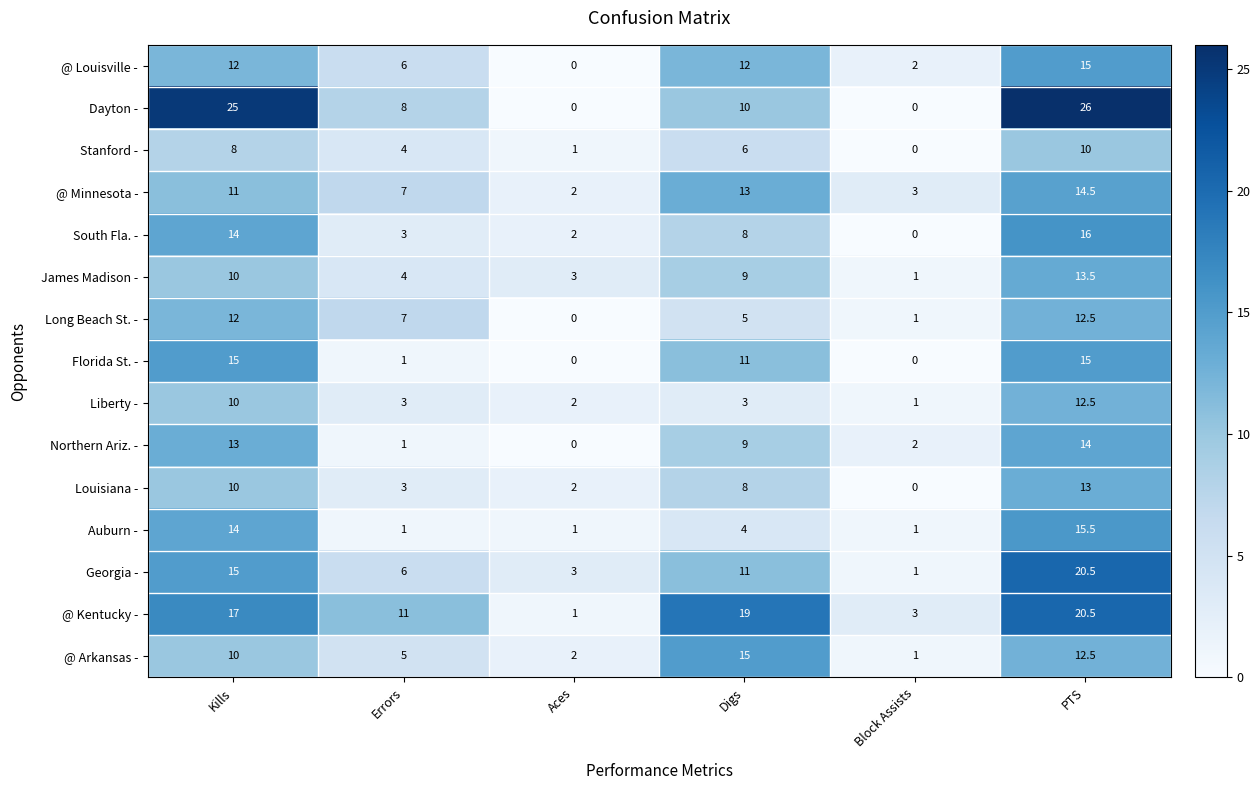

Rank the categories by James Madison - value from highest to lowest.

PTS, Kills, Digs, Errors, Aces, Block Assists